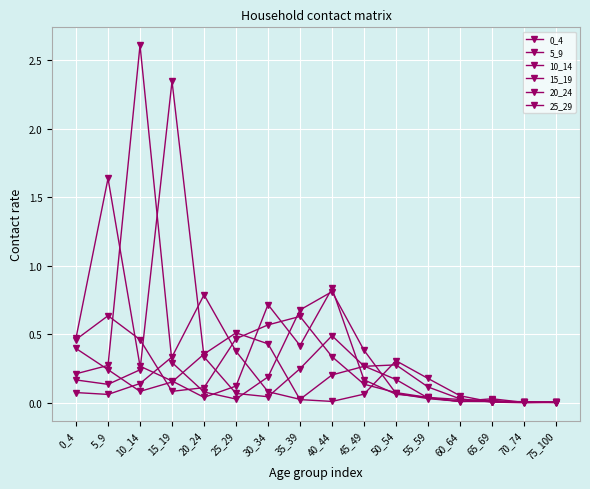

Rank the categories by 15_19 value from lowest to highest.

70_74, 75_100, 60_64, 65_69, 55_59, 30_34, 25_29, 5_9, 0_4, 50_54, 10_14, 35_39, 45_49, 20_24, 40_44, 15_19